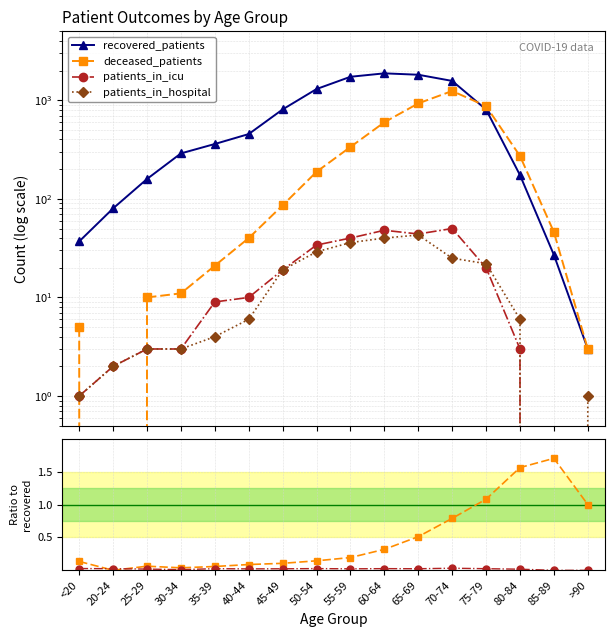

Rank the series at 70-74 from lowest to highest value.

icu / recovered, deceased / recovered, patients_in_hospital, patients_in_icu, deceased_patients, recovered_patients